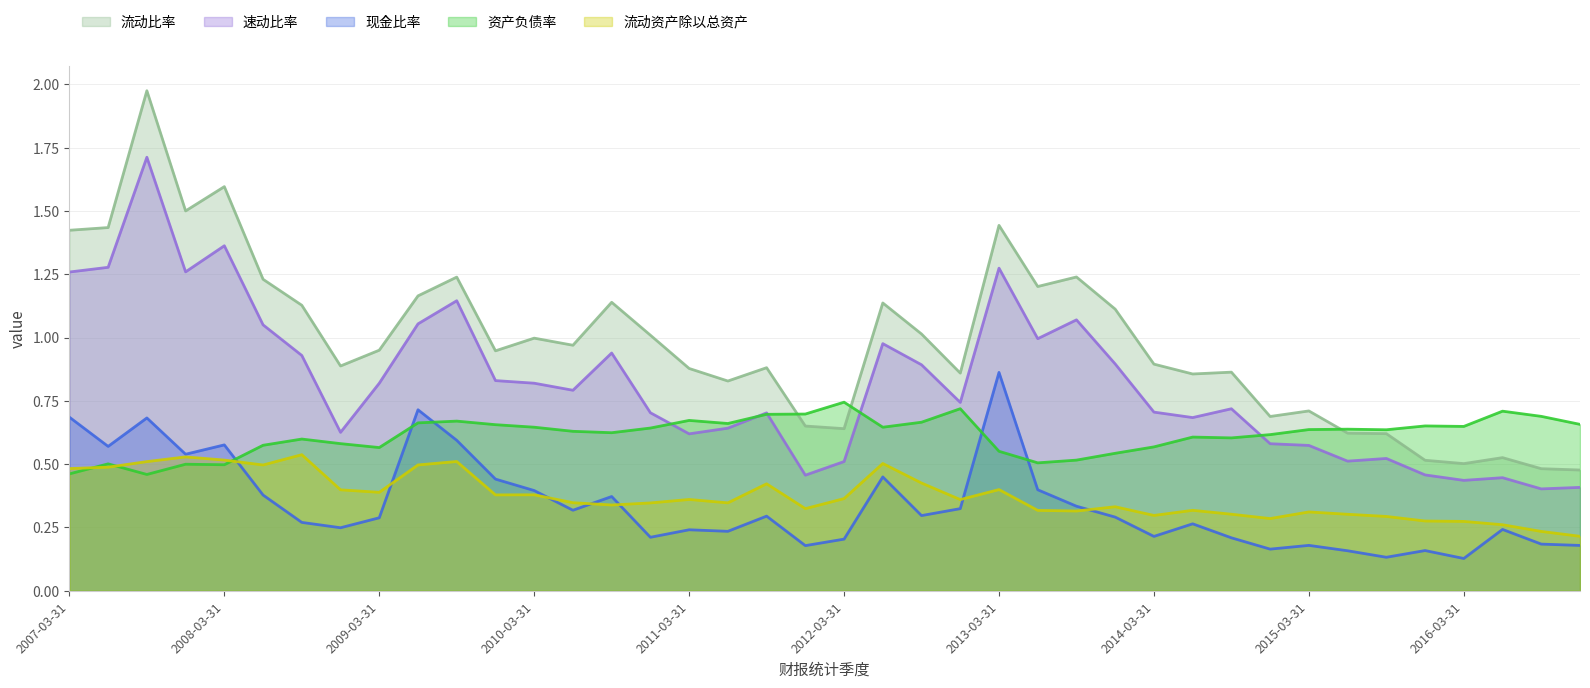

What is the minimum value for 速动比率?

0.4